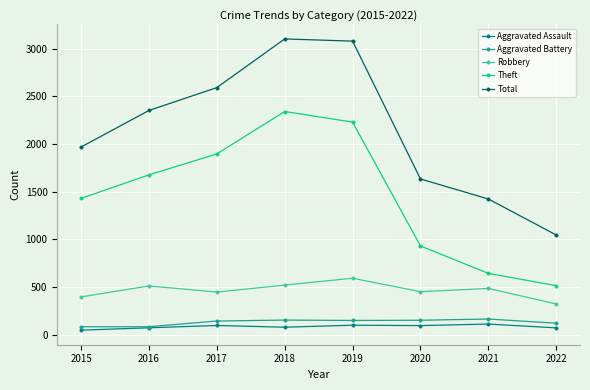

True or false: Robbery has more than 0 points higher than both neighbors.

True